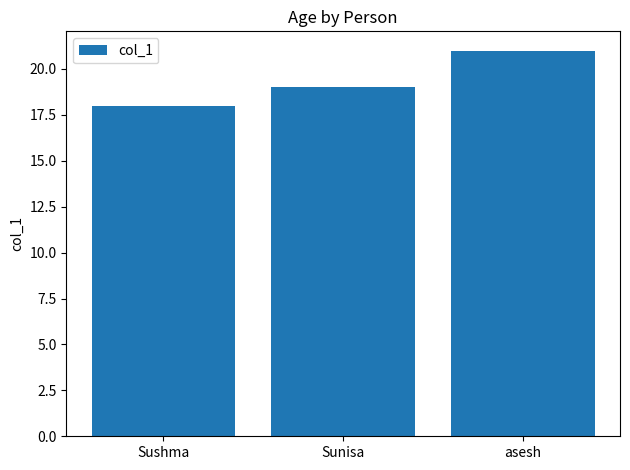

Between asesh and Sunisa, which is larger?

asesh